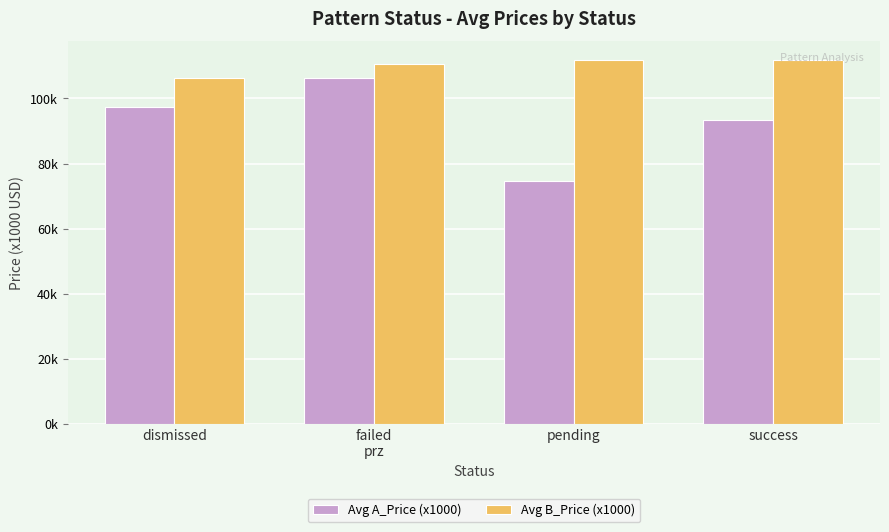

What are all the series names shown in the legend?

Avg A_Price (x1000), Avg B_Price (x1000)